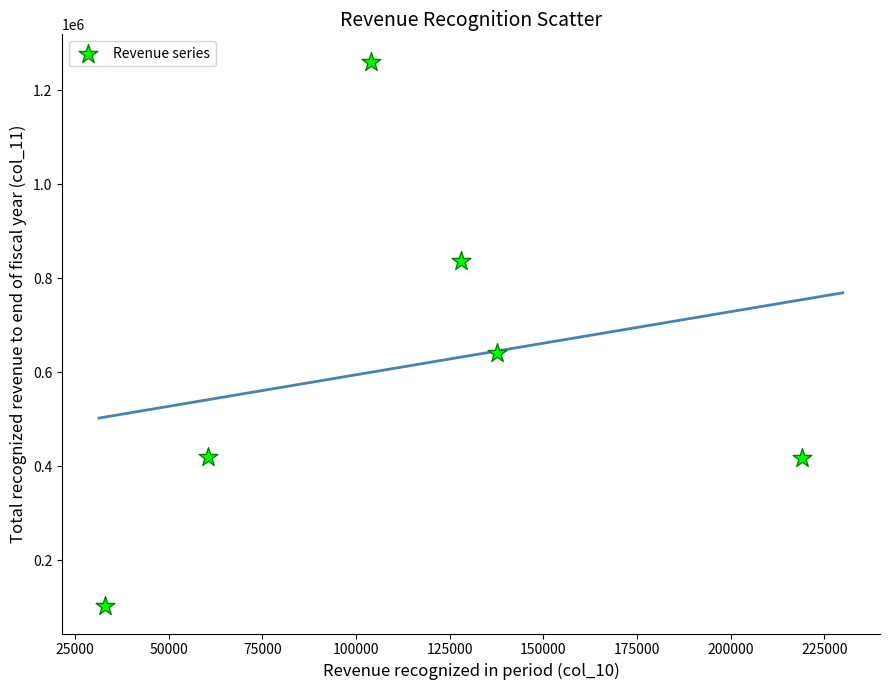

What is the average X value?

113690